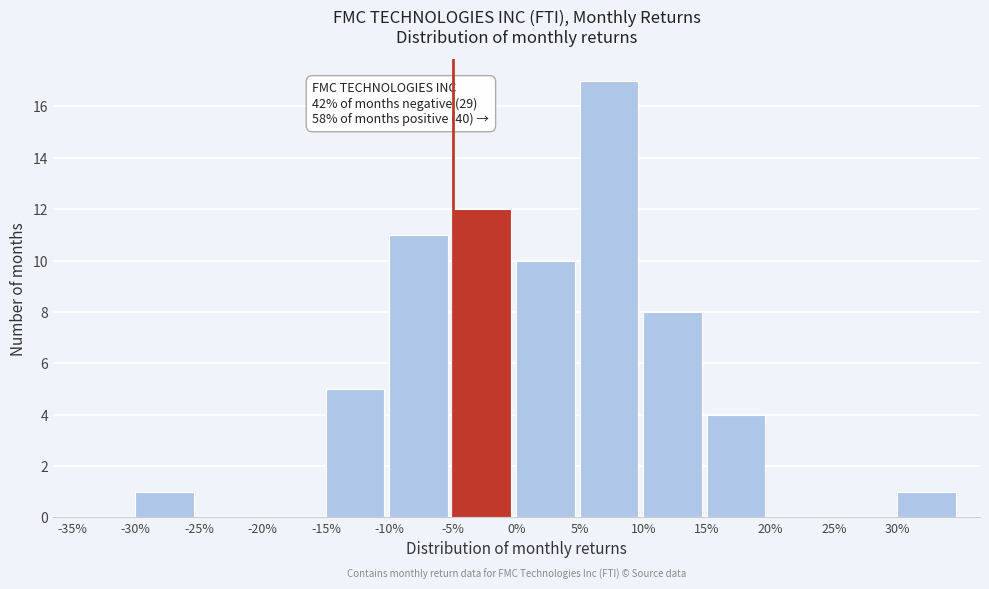

Reading left to right, extract all data points from this chart.

-35%=0	-30%=1	-25%=0	-20%=0	-15%=5	-10%=11	-5%=12	0%=10	5%=17	10%=8	15%=4	20%=0	25%=0	30%=1